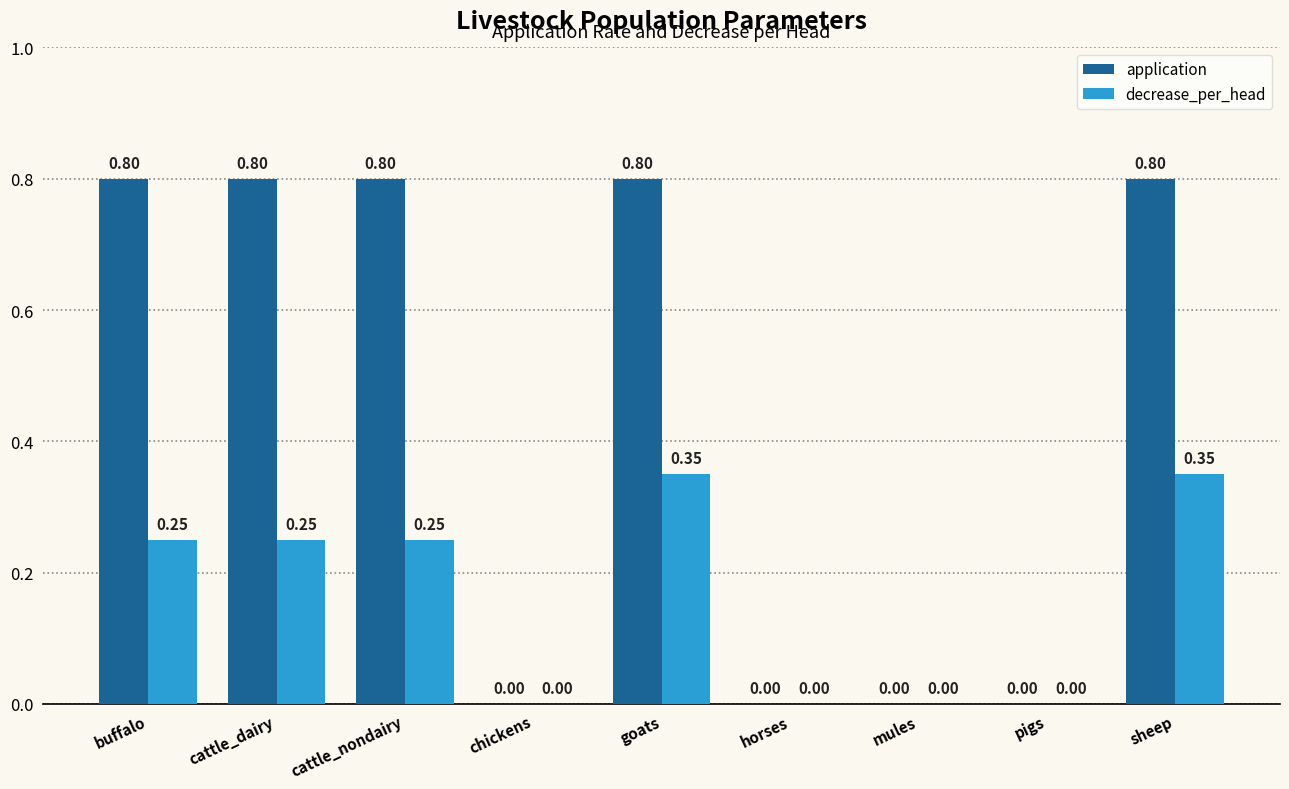

Which series has the largest total across all categories?

application